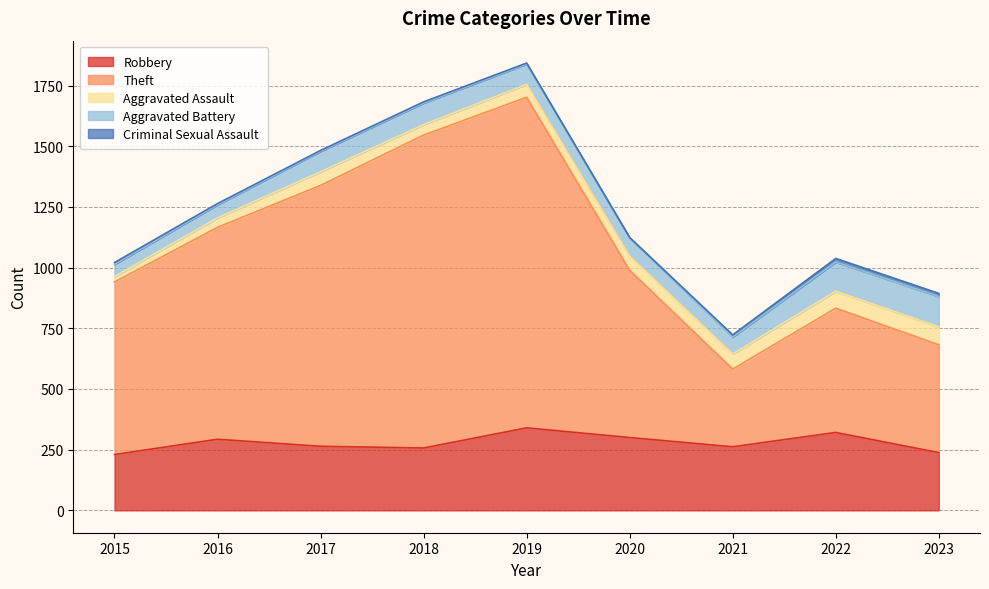

At which category does Criminal Sexual Assault reach its first local peak?

2018